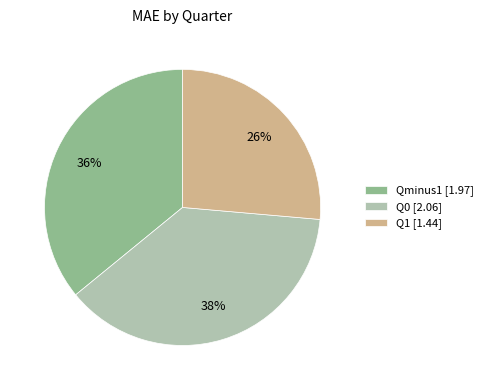

What is the smallest slice in the pie chart?

Q1